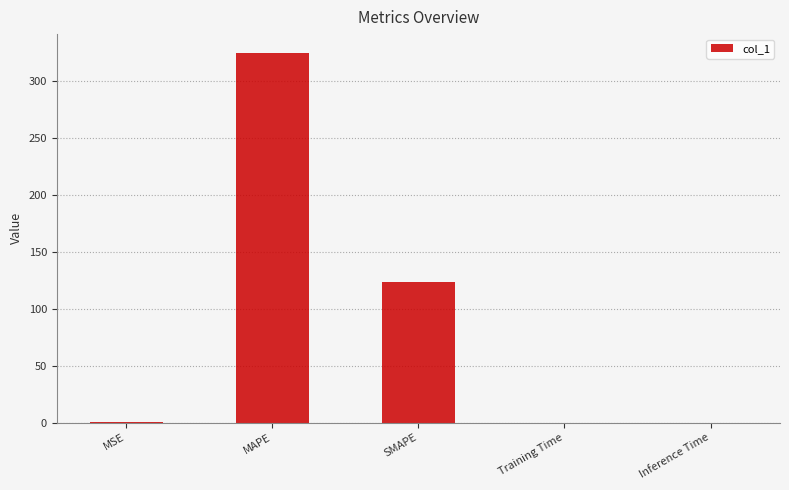

At which label is the value closest to 162?

SMAPE